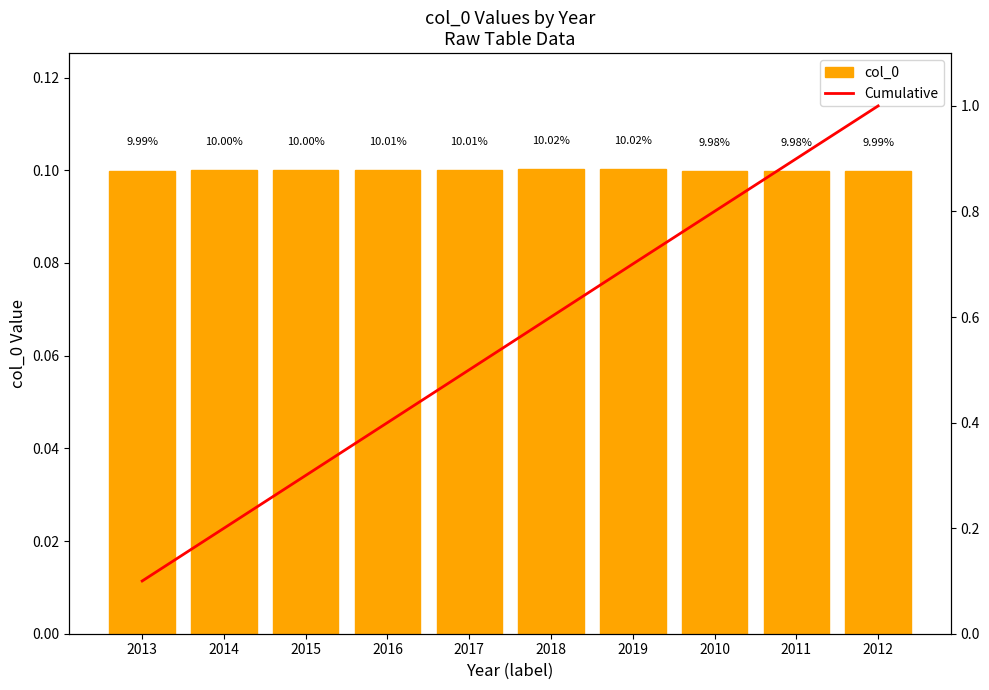

Between 2013 and 2015, which series saw the biggest shift?

Cumulative